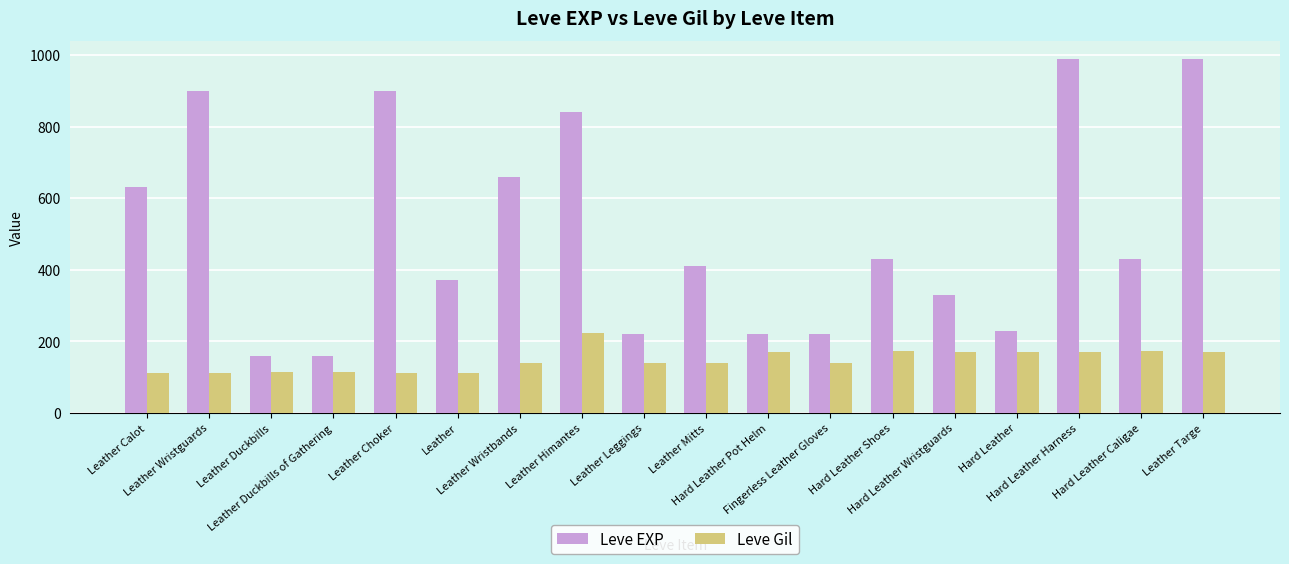

What is the minimum value shown in the chart?

112